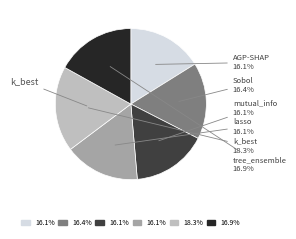

Is there a majority slice in this chart?

No